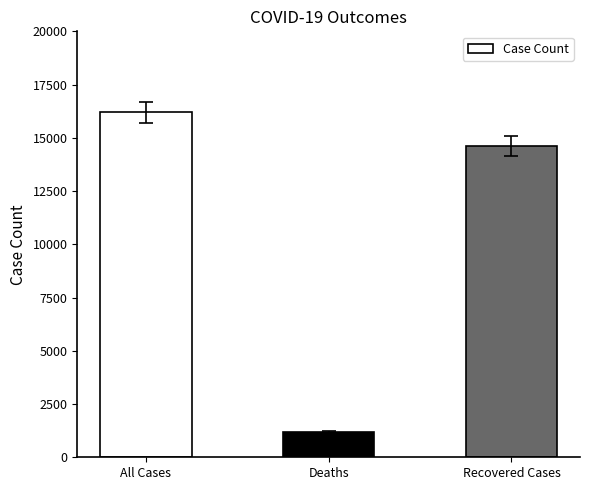

Reading left to right, extract all data points from this chart.

16205	1175	14619